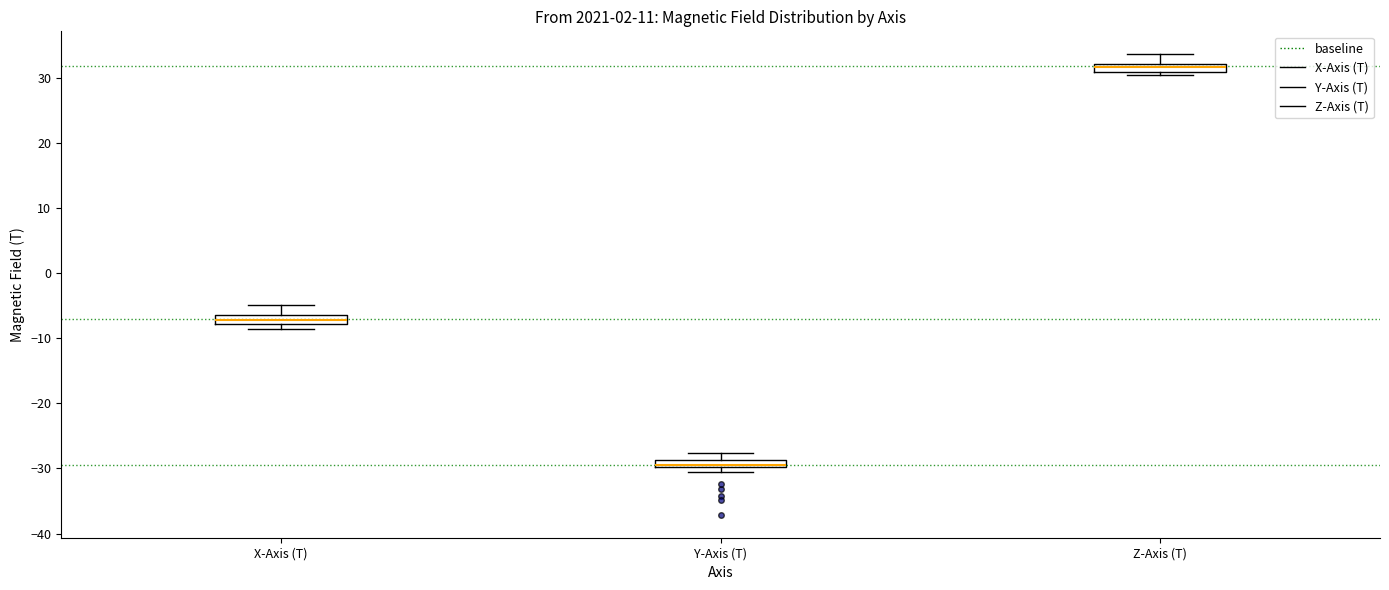

Where does the upper whisker of the box for Y-Axis (T) end on the y-axis? The values are not printed on the chart, so give them approximately, as read against the axis.

-28